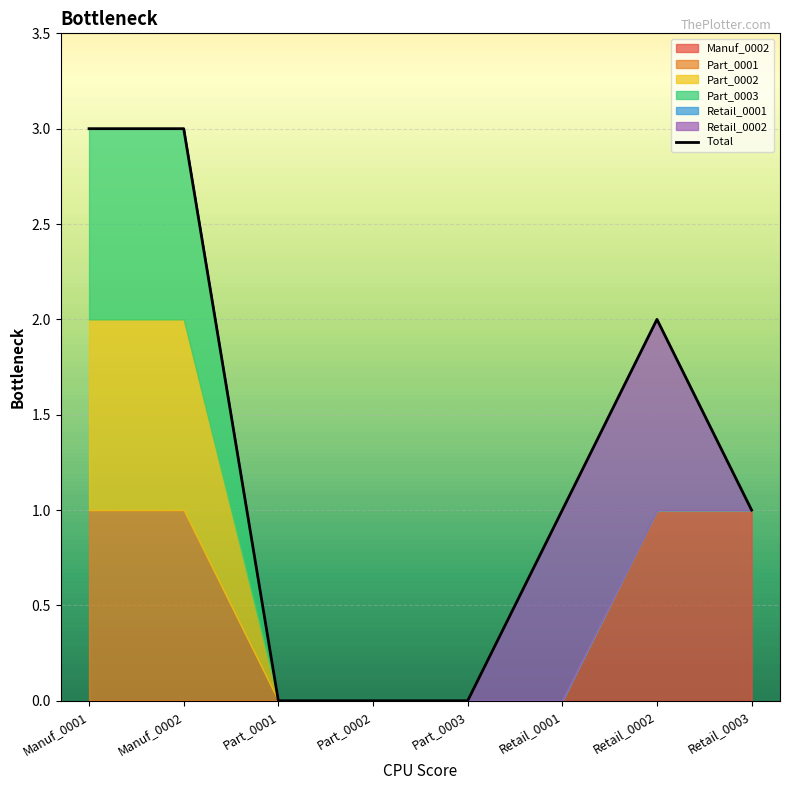

Rank the categories by value from lowest to highest.

Part_0001, Part_0002, Part_0003, Retail_0001, Retail_0003, Retail_0002, Manuf_0001, Manuf_0002